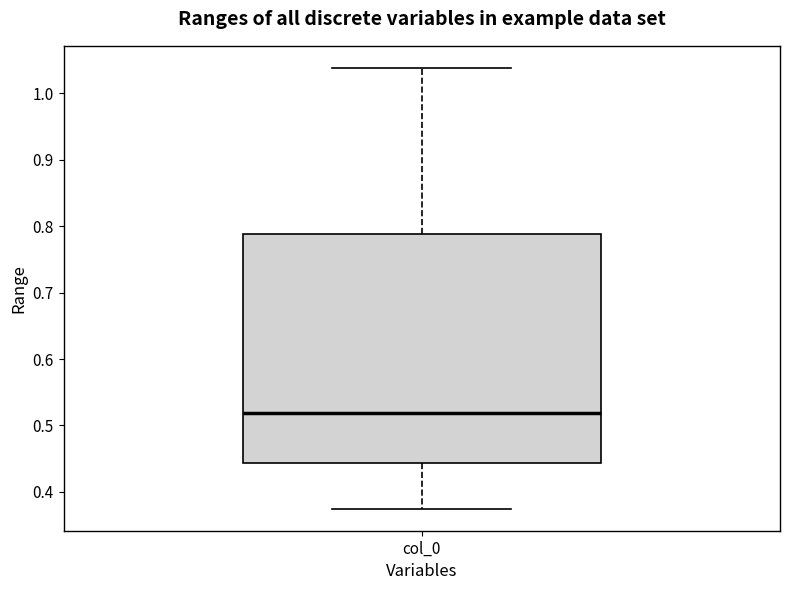

Where is the lower edge of the box for col_0 on the y-axis? The values are not printed on the chart, so give them approximately, as read against the axis.

0.44